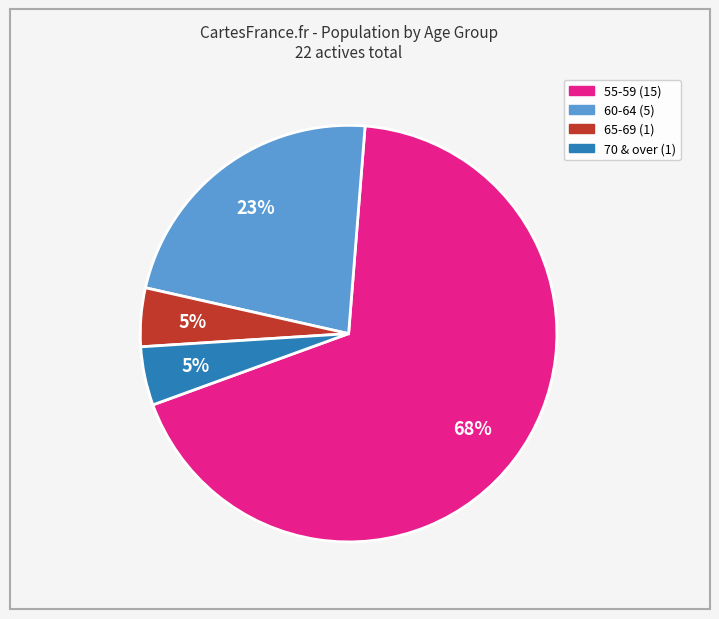

To the nearest percent, what percentage of the pie is 70 & over?

5%